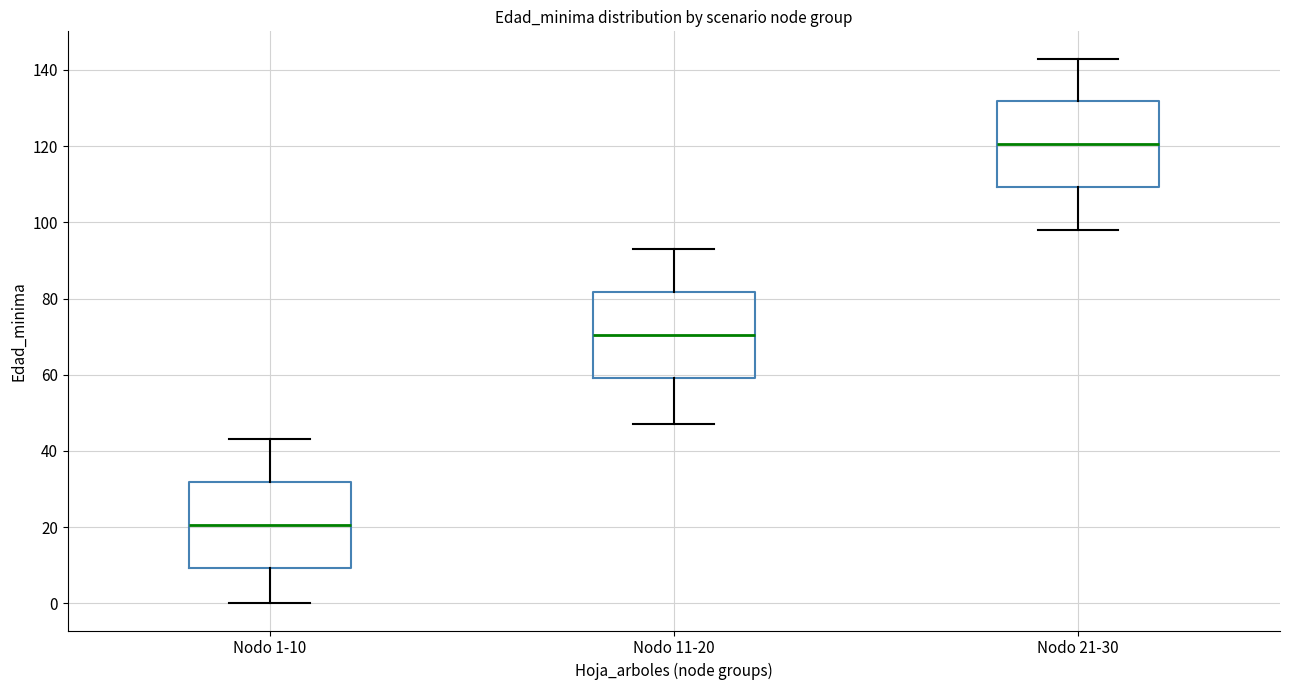

Which box's median line is the highest?

Nodo 21-30